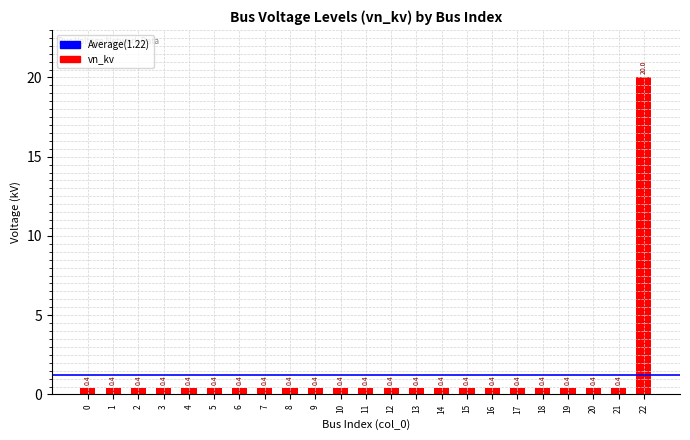

What is the value of the 9th bar from the left?

0.4